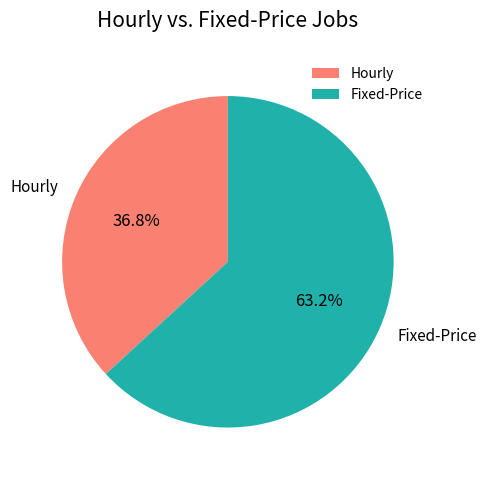

Which category has the biggest portion of the pie?

Fixed-Price